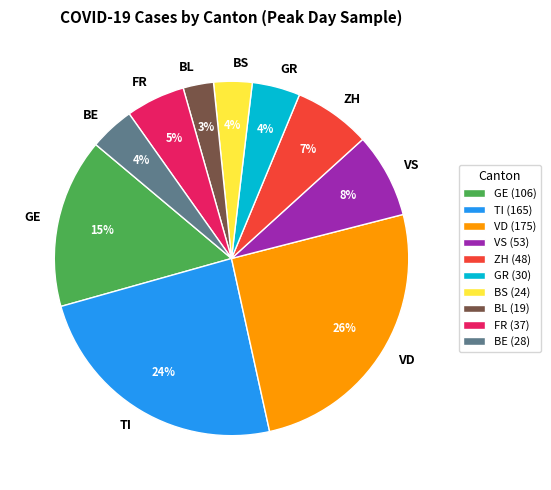

Is there any slice that represents more than half of the pie?

No